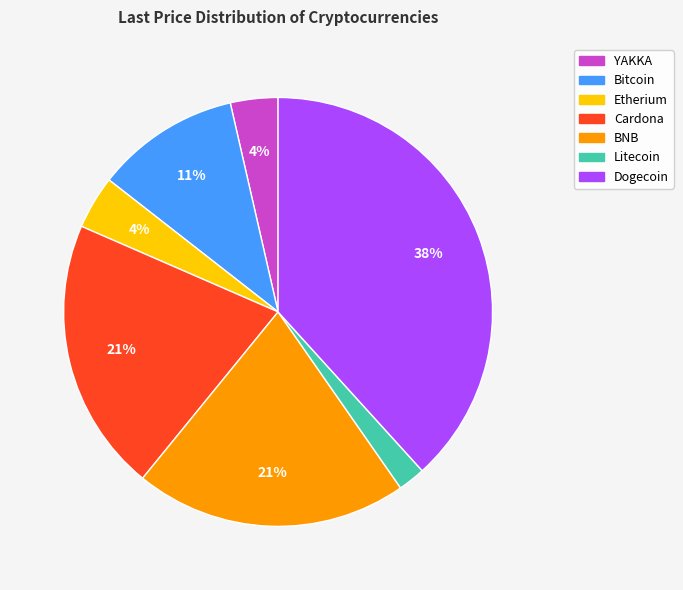

To the nearest percent, what percentage of the pie is Dogecoin?

38%